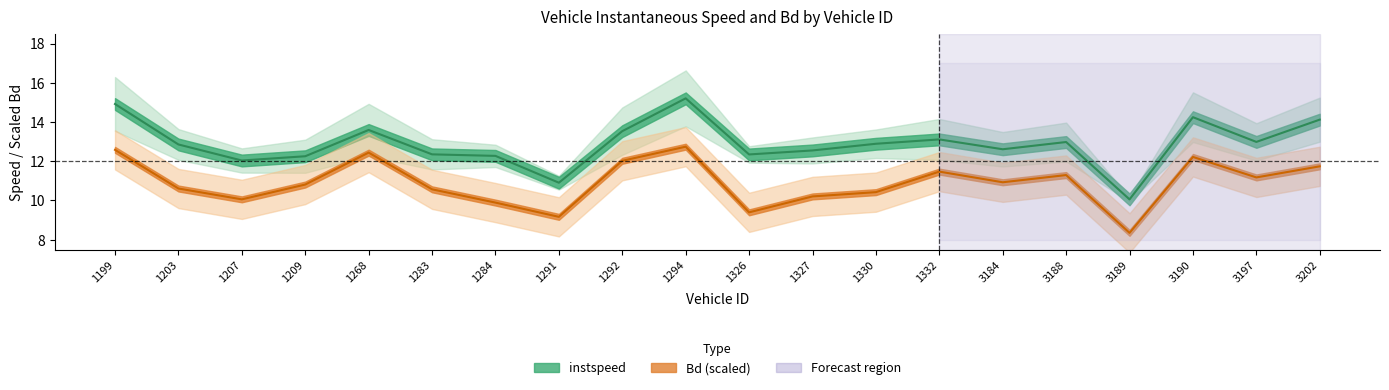

Reading left to right, transcribe all the data shown in this chart.

instspeed: 1199=14.9	1203=12.9	1207=12.0	1209=12.3	1268=13.6	1283=12.4	1284=12.3	1291=10.9	1292=13.5	1294=15.2	1326=12.3	1327=12.6	1330=12.9	1332=13.1	3184=12.6	3188=13.0	3189=10.1	3190=14.2	3197=13.0	3202=14.1
Bd: 1199=12.6	1203=10.6	1207=10.1	1209=10.8	1268=12.4	1283=10.6	1284=9.9	1291=9.2	1292=12.0	1294=12.7	1326=9.4	1327=10.2	1330=10.4	1332=11.5	3184=10.9	3188=11.3	3189=8.3	3190=12.2	3197=11.2	3202=11.7